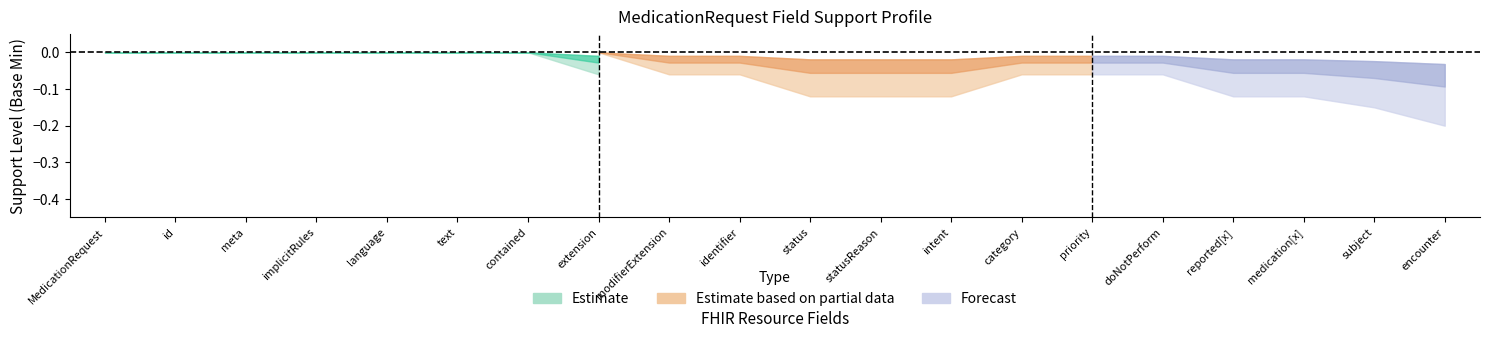

Does the chart have visible grid lines?

No